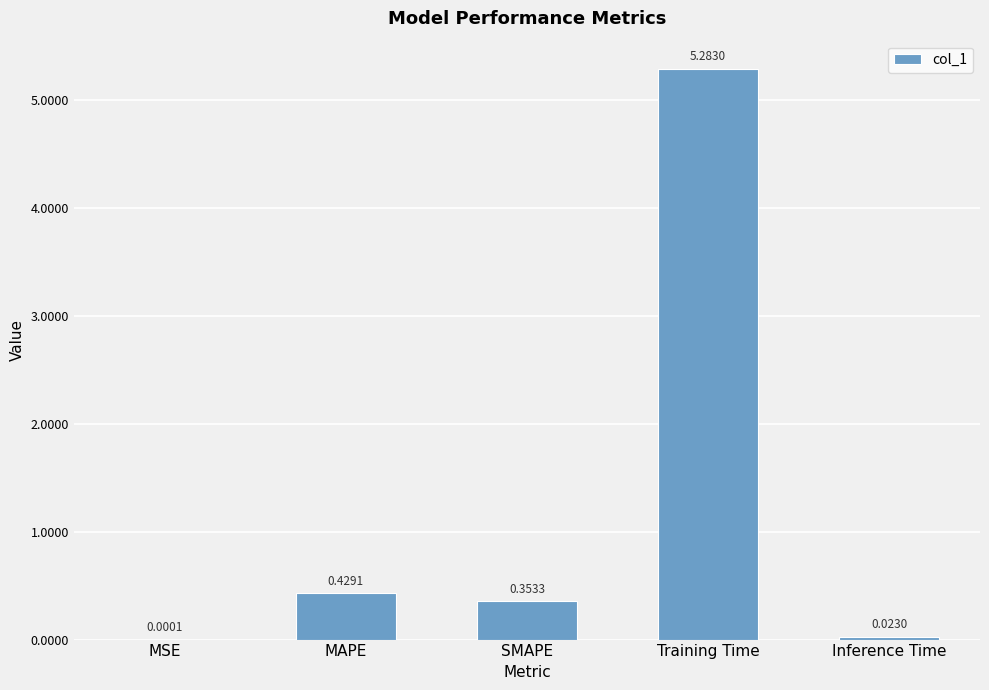

What is the sum of all values?

6.1